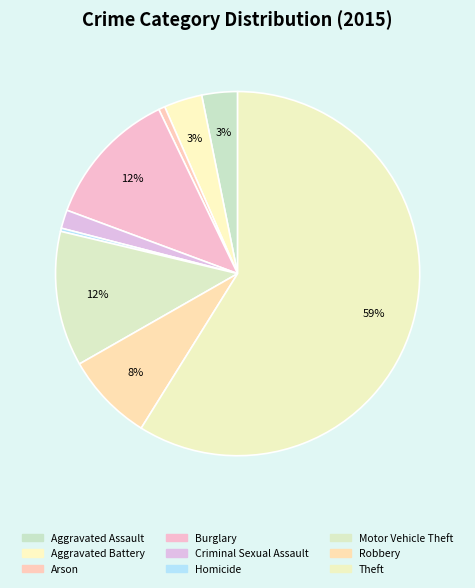

How many slices are in this pie chart?

9